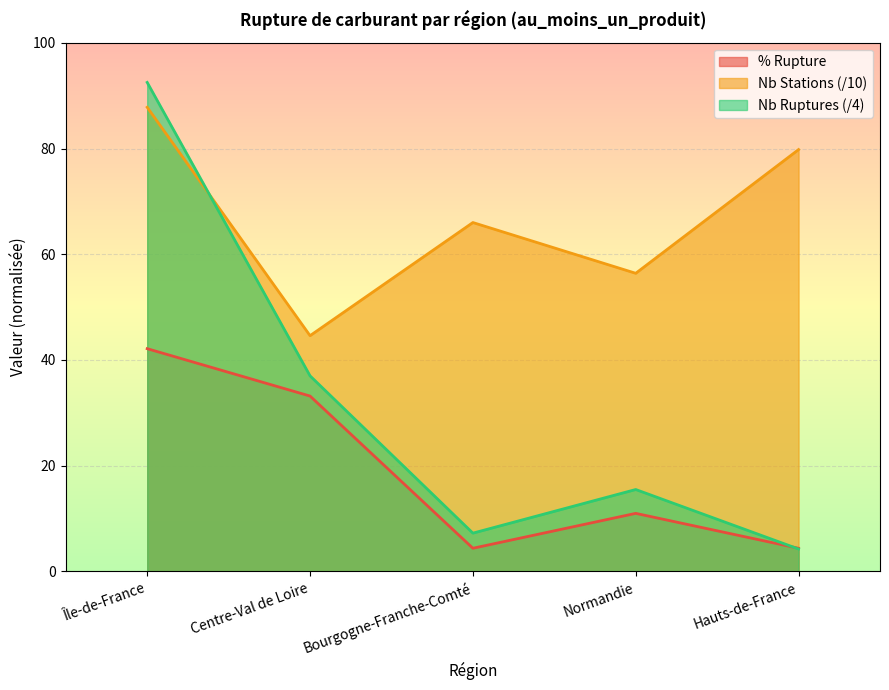

Reading left to right, what are all the values shown in this chart?

pourcentage_rupture: 42.1	33.2	4.4	11.0	4.4
nombre_stations: 87.8	44.6	66.0	56.4	79.8
nombre_rupture: 92.5	37.0	7.2	15.5	4.2